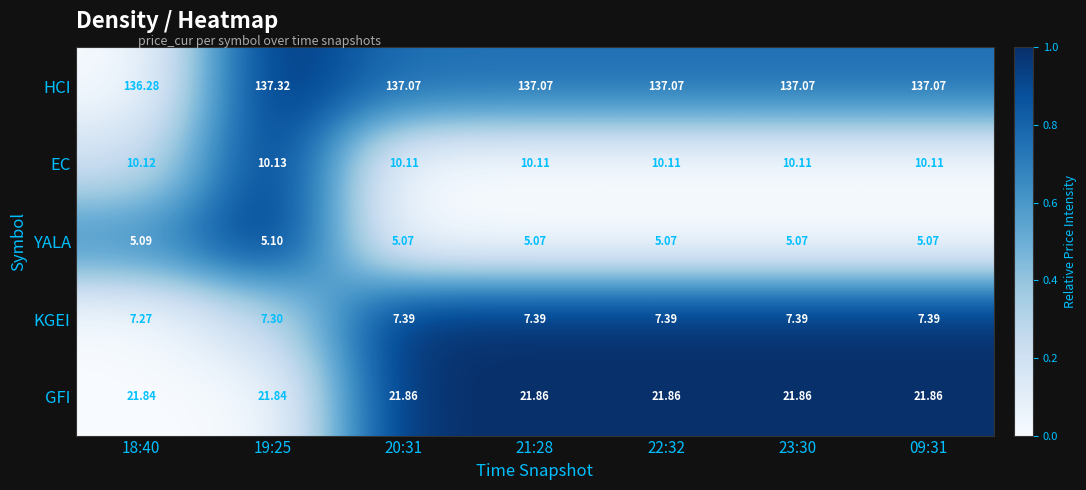

Which label corresponds to the largest value in the chart?

19:25